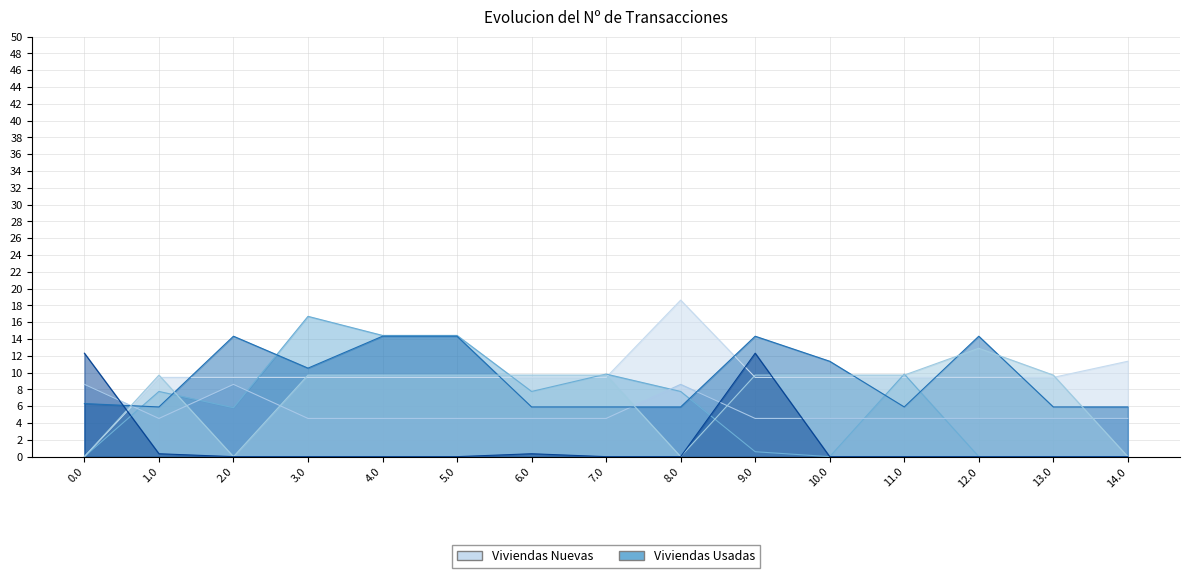

Reading right to left, transcribe all the data shown in this chart.

col_11: 14.0=11.4	13.0=9.4	12.0=9.4	11.0=9.4	10.0=9.4	9.0=9.4	8.0=18.6	7.0=9.4	6.0=9.4	5.0=9.4	4.0=9.4	3.0=9.4	2.0=9.4	1.0=9.4	0.0=0.0
col_10: 14.0=0.0	13.0=0.0	12.0=0.0	11.0=9.8	10.0=0.0	9.0=0.6	8.0=7.8	7.0=9.8	6.0=7.8	5.0=14.4	4.0=14.4	3.0=16.7	2.0=5.8	1.0=7.8	0.0=0.0
col_8: 14.0=4.5	13.0=4.5	12.0=4.5	11.0=4.5	10.0=4.5	9.0=4.5	8.0=8.6	7.0=4.5	6.0=4.5	5.0=4.5	4.0=4.5	3.0=4.5	2.0=8.6	1.0=4.5	0.0=8.6
col_9: 14.0=5.9	13.0=5.9	12.0=14.3	11.0=5.9	10.0=11.4	9.0=14.3	8.0=5.9	7.0=5.9	6.0=5.9	5.0=14.3	4.0=14.3	3.0=10.5	2.0=14.3	1.0=5.9	0.0=6.3
col_12: 14.0=0.0	13.0=9.7	12.0=12.9	11.0=9.7	10.0=9.7	9.0=9.7	8.0=0.0	7.0=9.7	6.0=9.7	5.0=9.7	4.0=9.7	3.0=9.7	2.0=0.0	1.0=9.7	0.0=0.0
col_15: 14.0=0.0	13.0=0.0	12.0=0.0	11.0=0.0	10.0=0.0	9.0=12.3	8.0=0.0	7.0=0.0	6.0=0.3	5.0=0.0	4.0=0.0	3.0=0.0	2.0=0.0	1.0=0.3	0.0=12.3